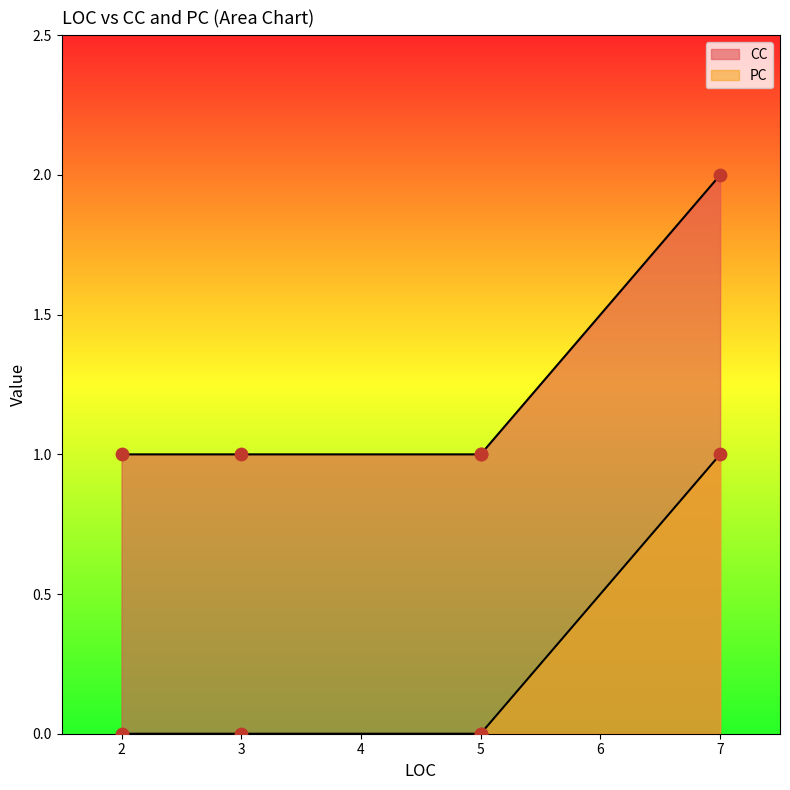

What are all the series names shown in the legend?

CC, PC